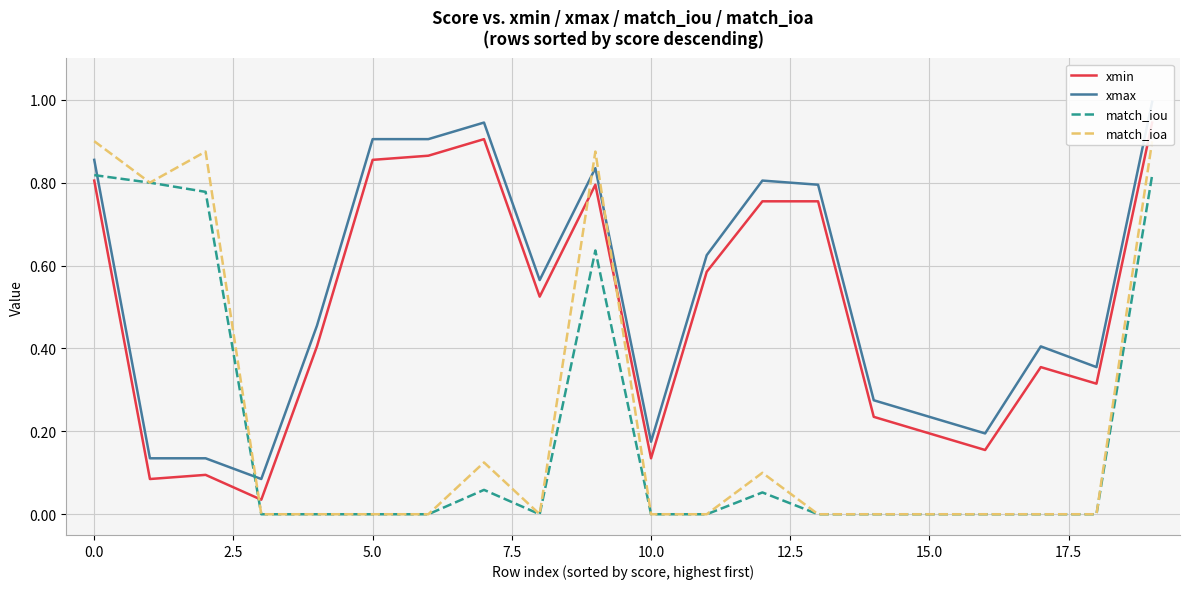

The match_iou series shows 0.0 at 15.0. True or false?

True